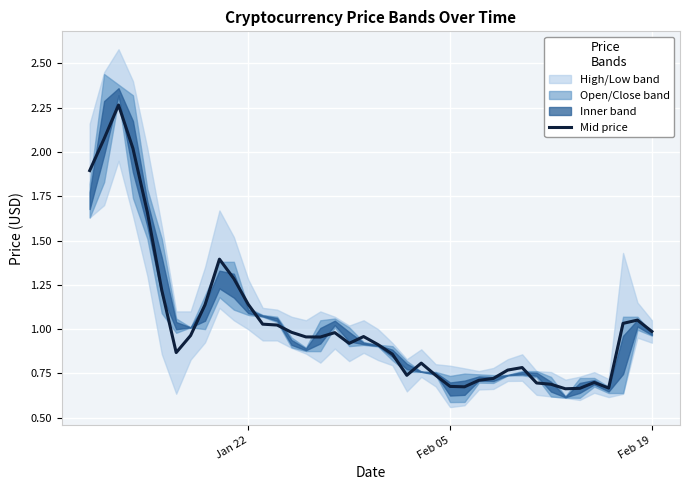

True or false: Mid price has a value of 1.2 at Feb 05.

False